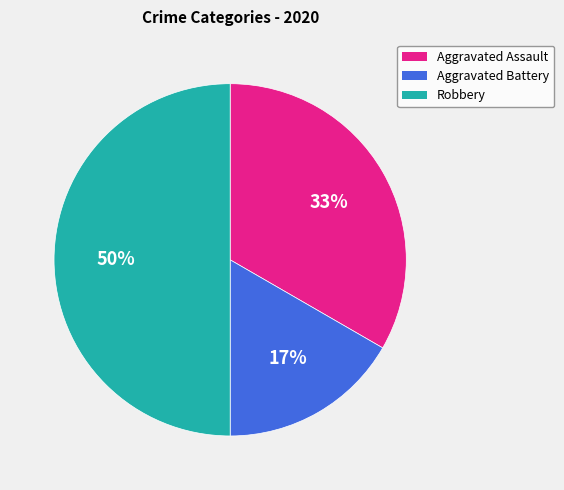

What is the smallest slice in the pie chart?

Aggravated Battery